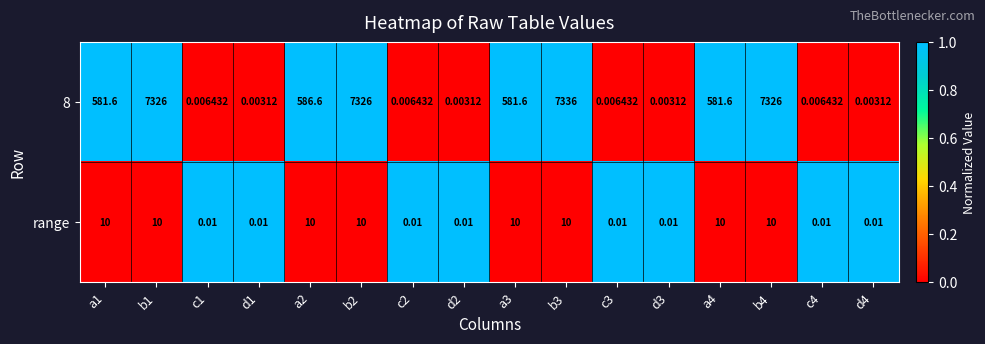

Which series has the largest range (max minus min)?

8